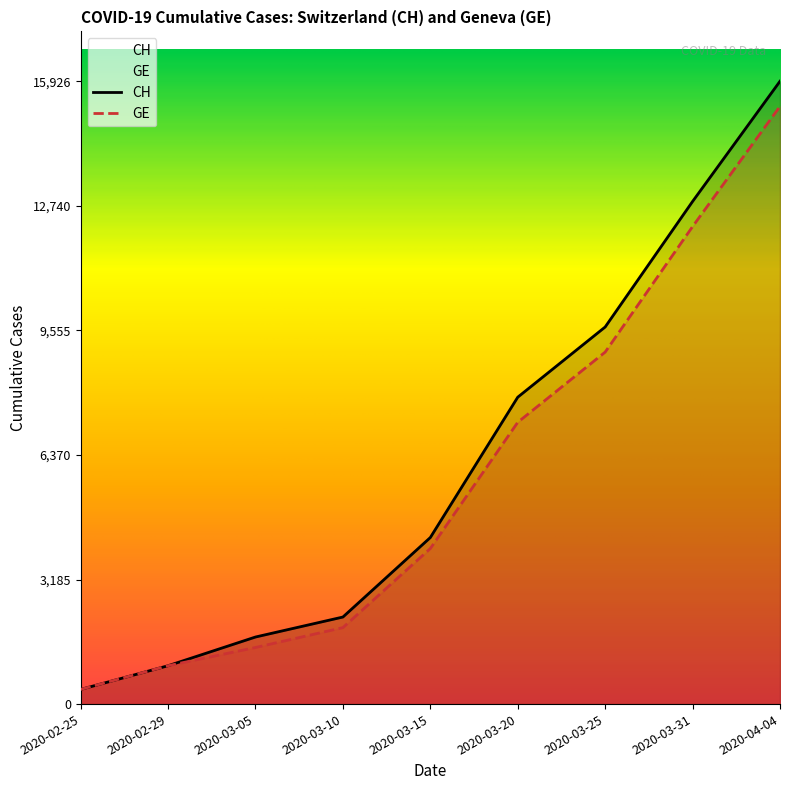

What is the difference between the maximum and second lowest values in the CH series?

14945